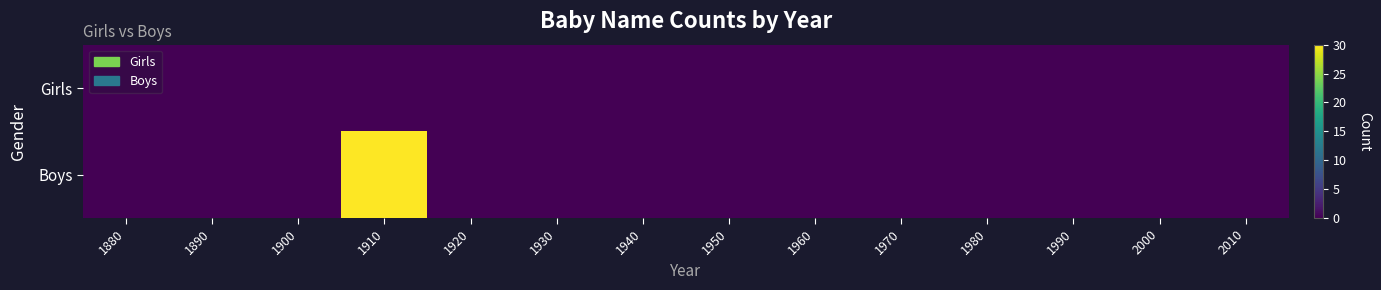

Reading right to left, list all the values displayed in this chart.

Girls: 2010=0	2000=0	1990=0	1980=0	1970=0	1960=0	1950=0	1940=0	1930=0	1920=0	1910=0	1900=0	1890=0	1880=0
Boys: 2010=0	2000=0	1990=0	1980=0	1970=0	1960=0	1950=0	1940=0	1930=0	1920=0	1910=30	1900=0	1890=0	1880=0